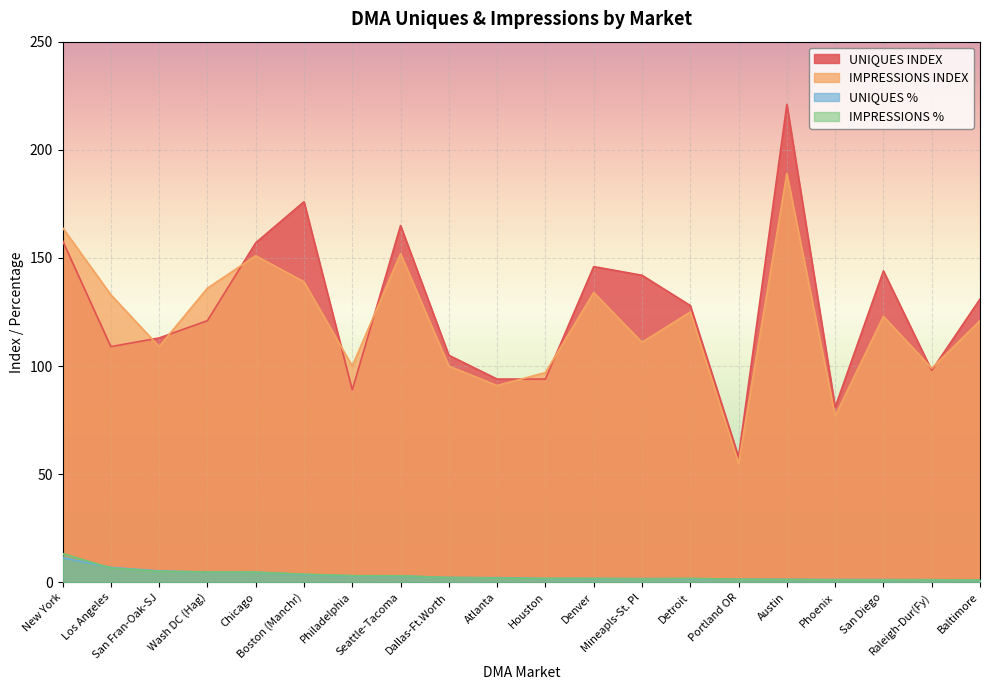

What is the value of the IMPRESSIONS INDEX point at the 5th from the left?

151.0